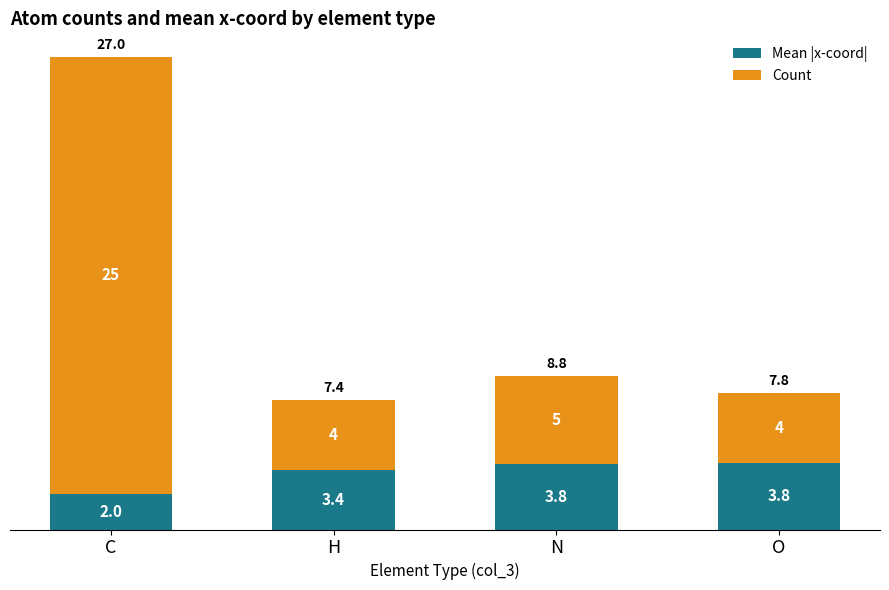

What is the total value across all series at C?

27.0